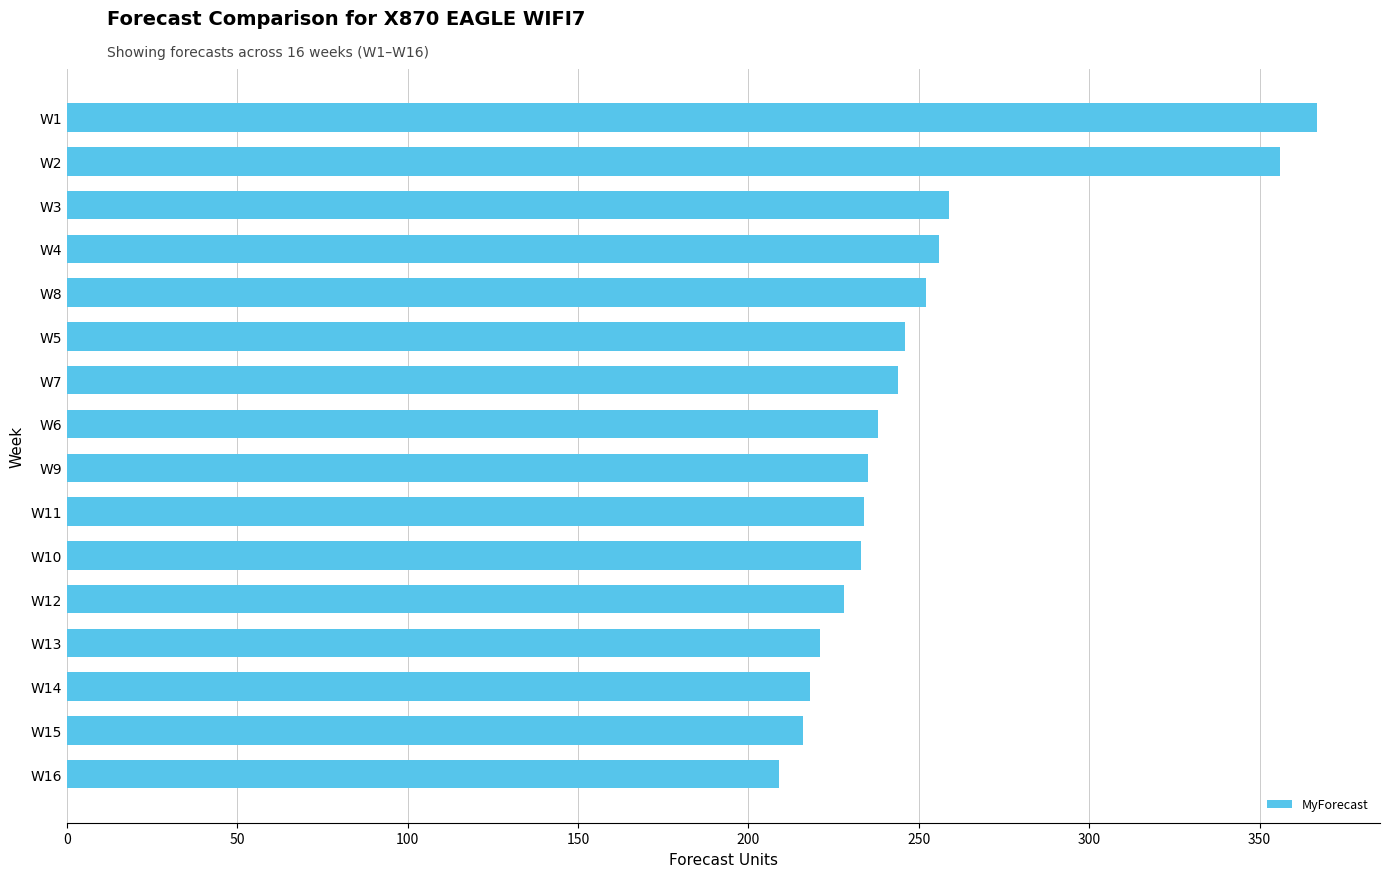

The chart shows a value of 379 at W12. True or false?

False